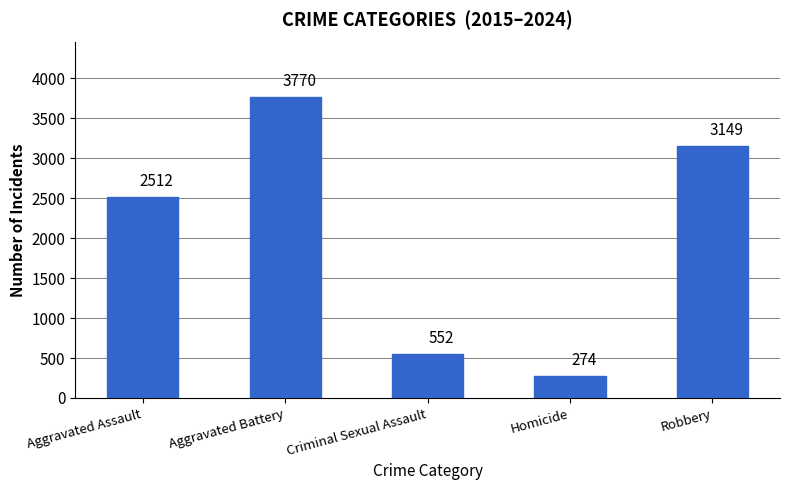

Reading left to right, what are all the values shown in this chart?

Aggravated Assault=2512	Aggravated Battery=3770	Criminal Sexual Assault=552	Homicide=274	Robbery=3149